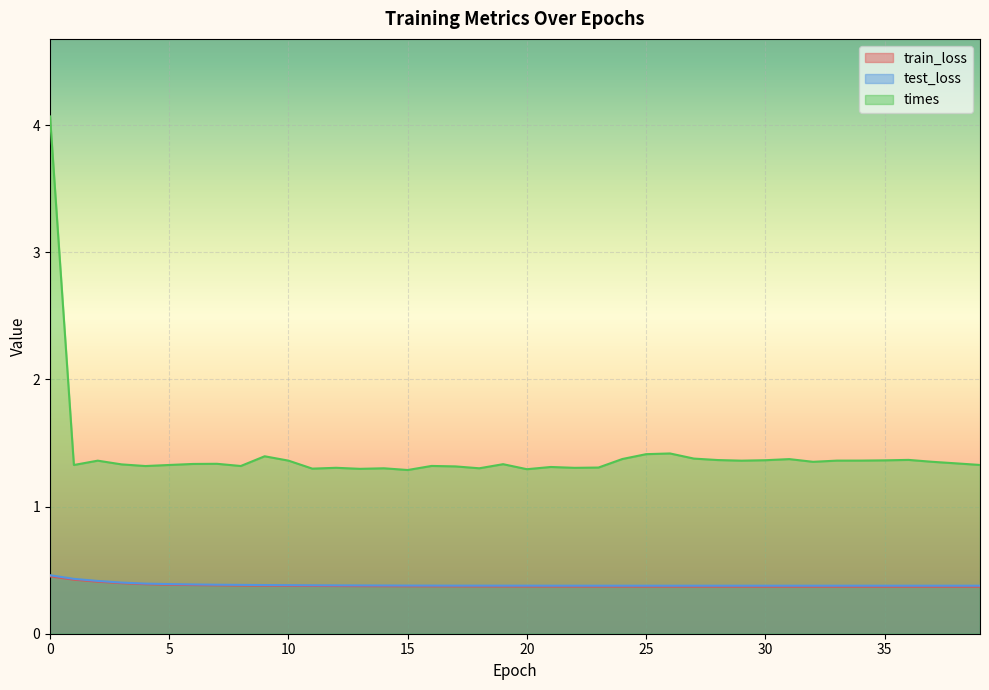

What are all the series names shown in the legend?

train_loss, test_loss, times